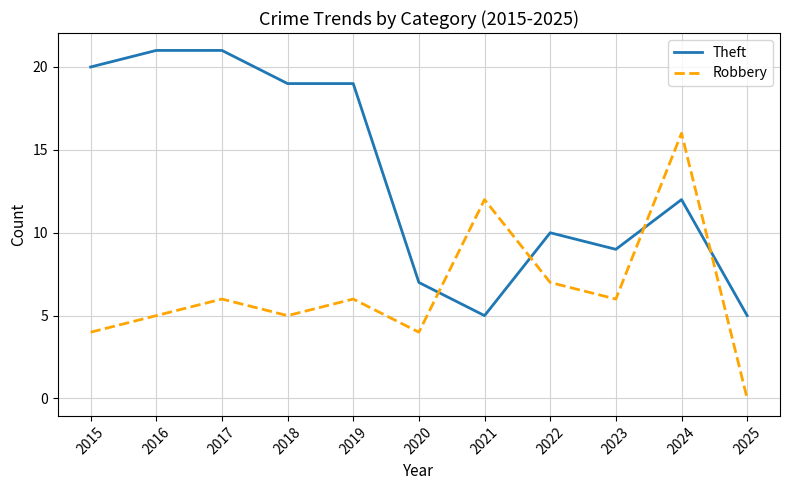

True or false: Robbery and Theft intersect in this chart.

True